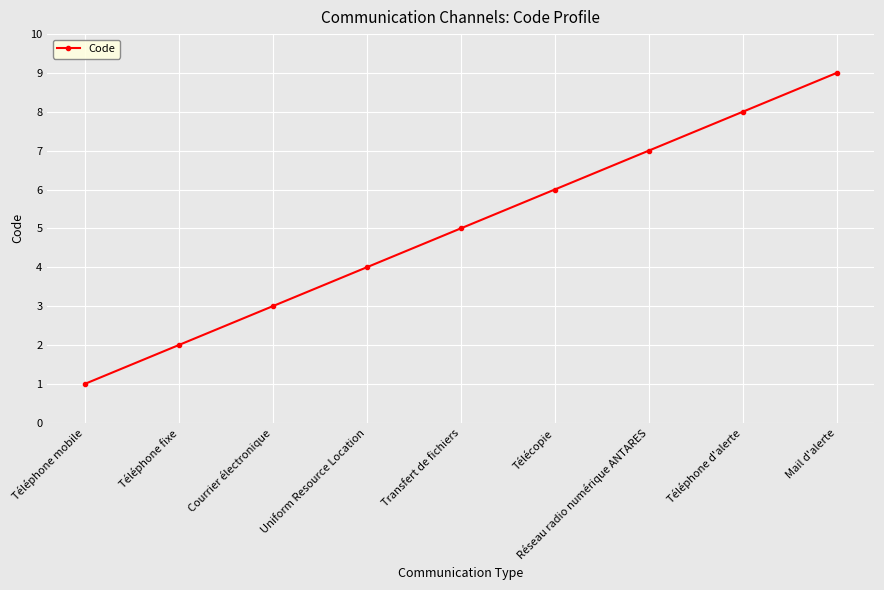

What is the difference between the values at Téléphone fixe and Réseau radio numérique ANTARES?

5